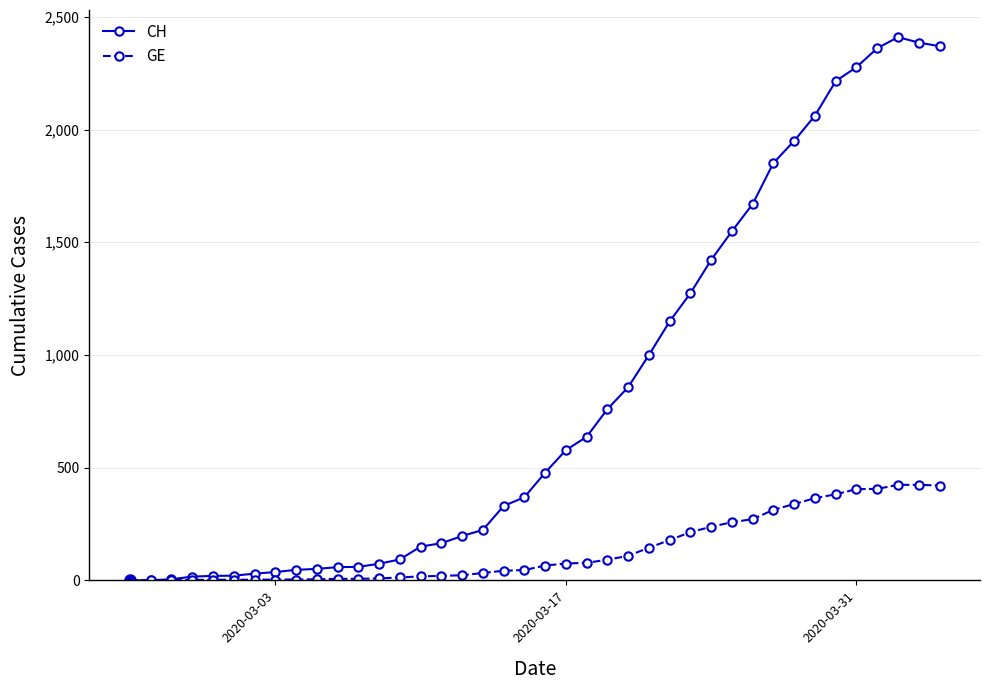

How many lines are shown in the chart?

2